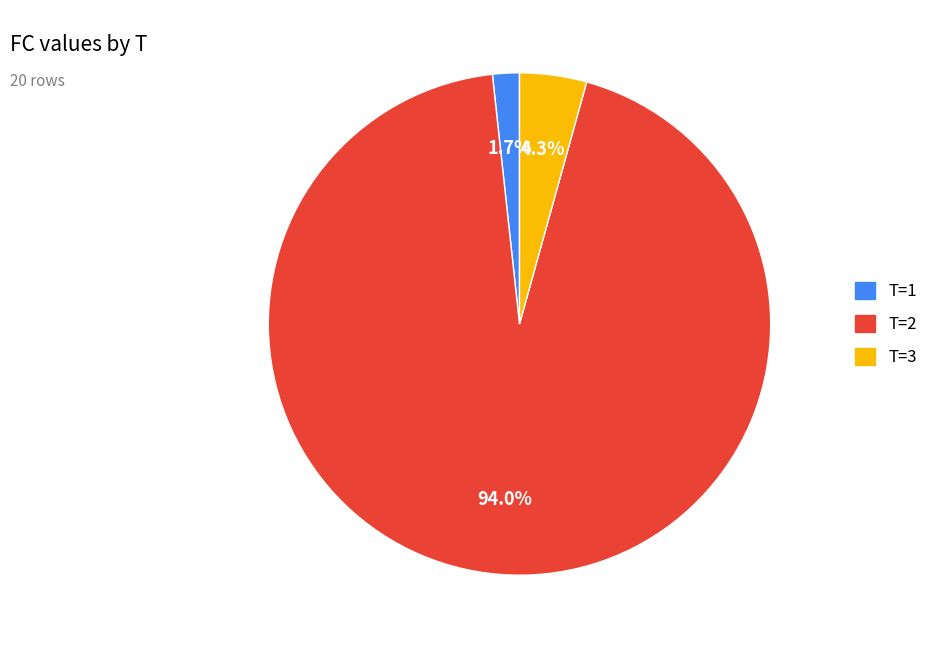

Is there any slice that represents more than half of the pie?

Yes